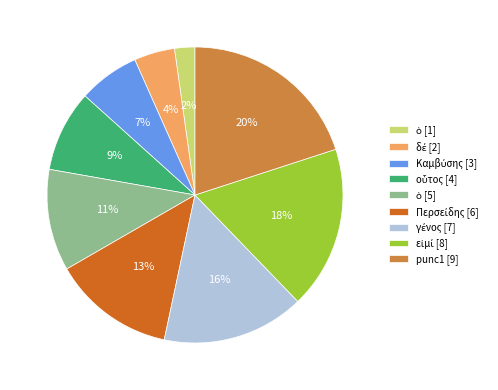

Is it true that punc1 [9] is 20% of the pie?

True